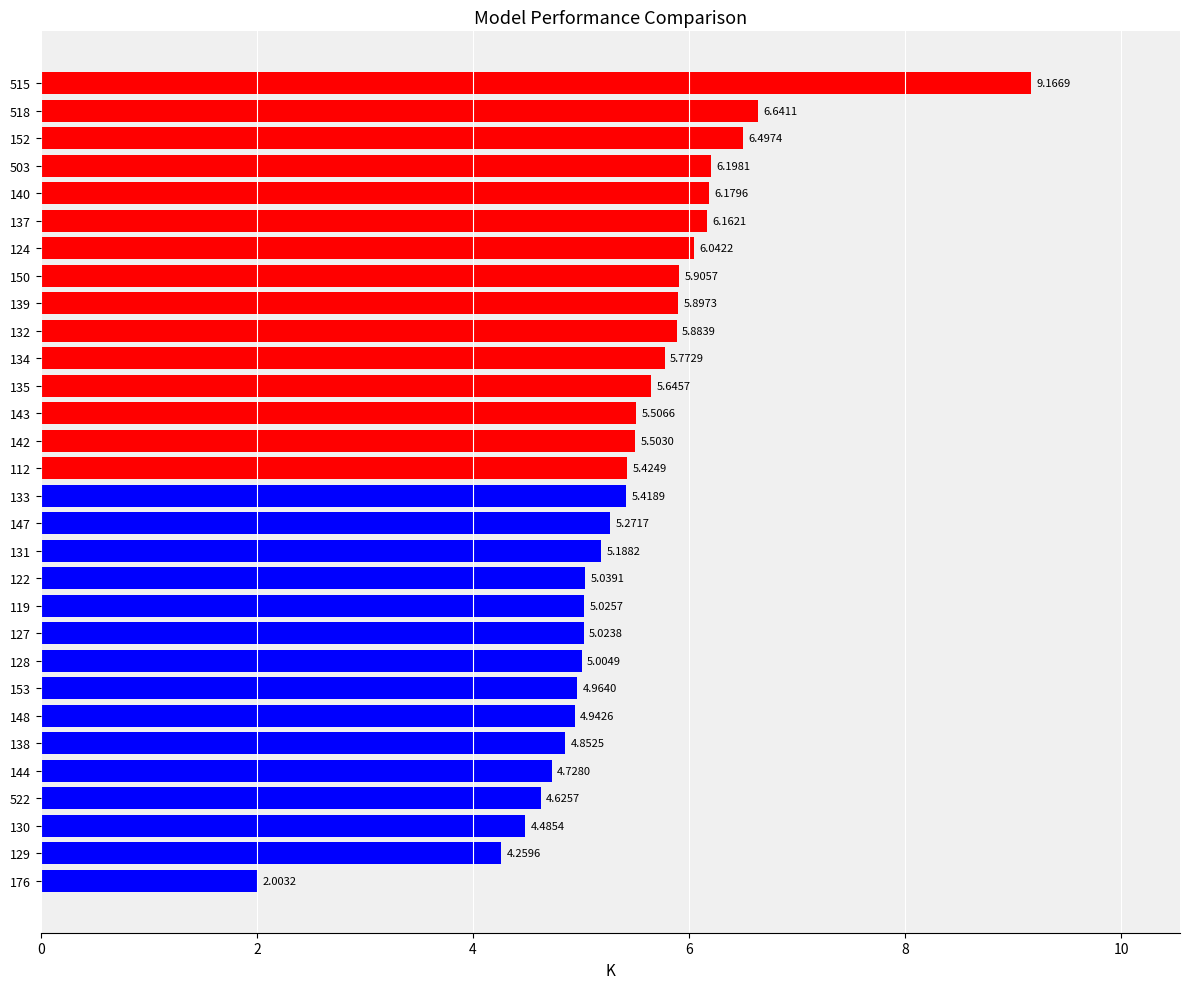

Does the chart contain any negative values?

No